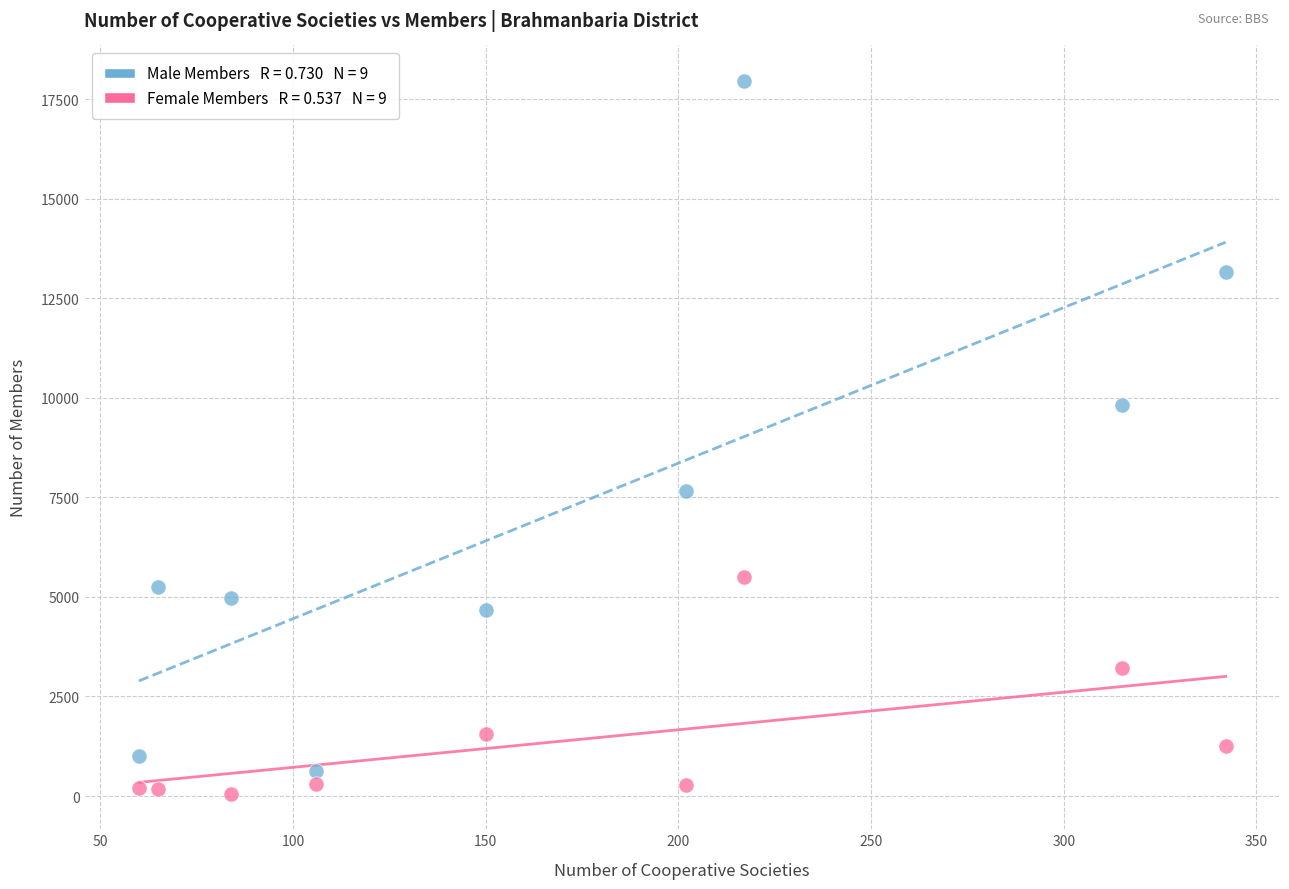

Across all series, what Y value is closest to 9007?

9813